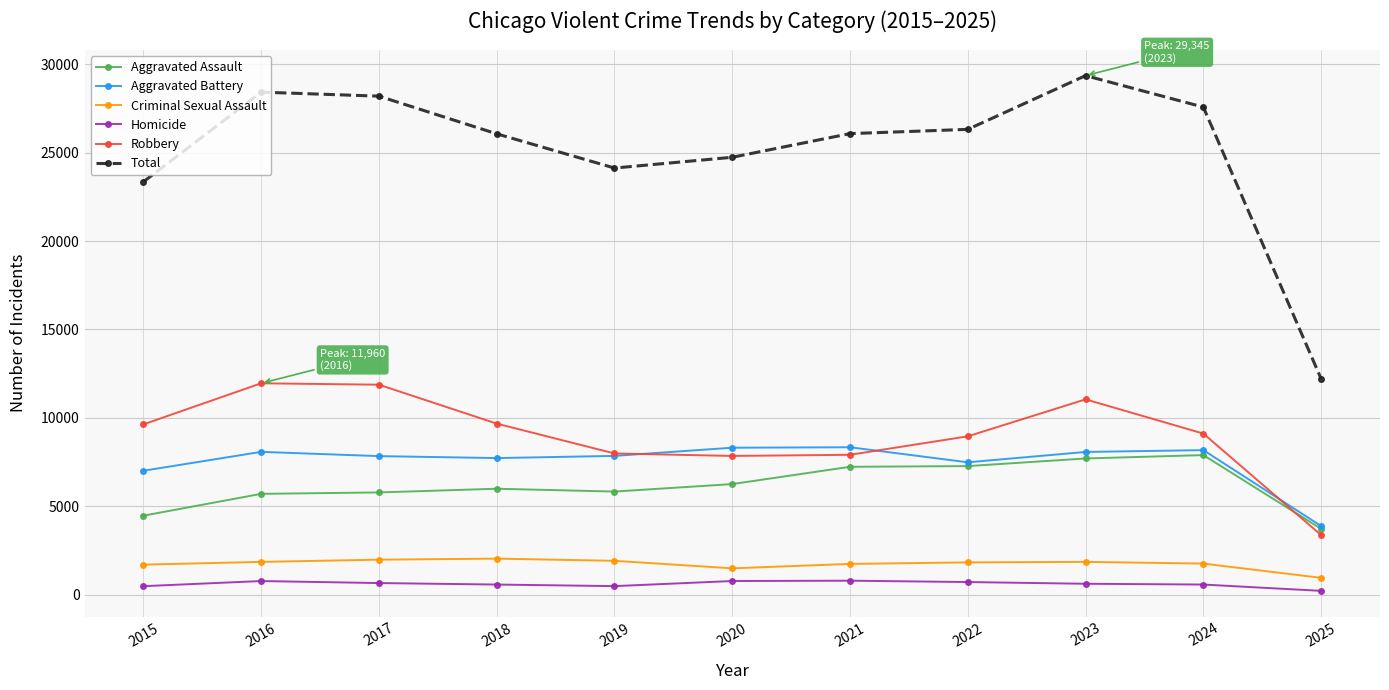

Between 2020 and 2024, which series saw the biggest shift?

Total